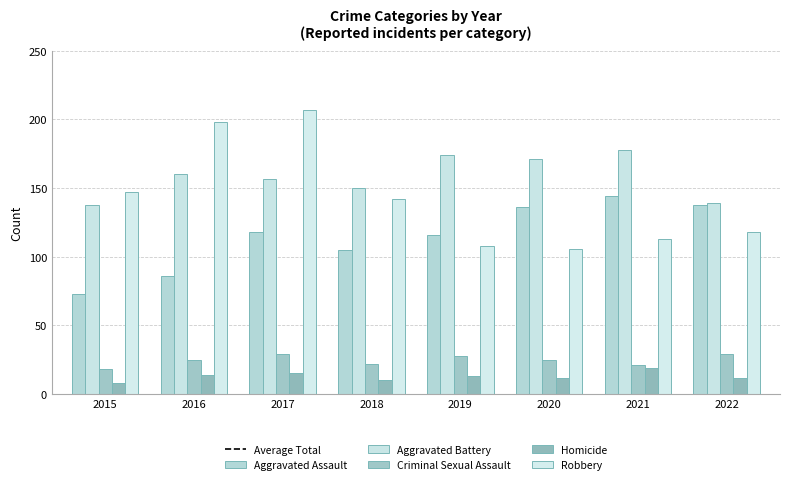

Which series changed the most between 2020 and 2021?

Aggravated Assault